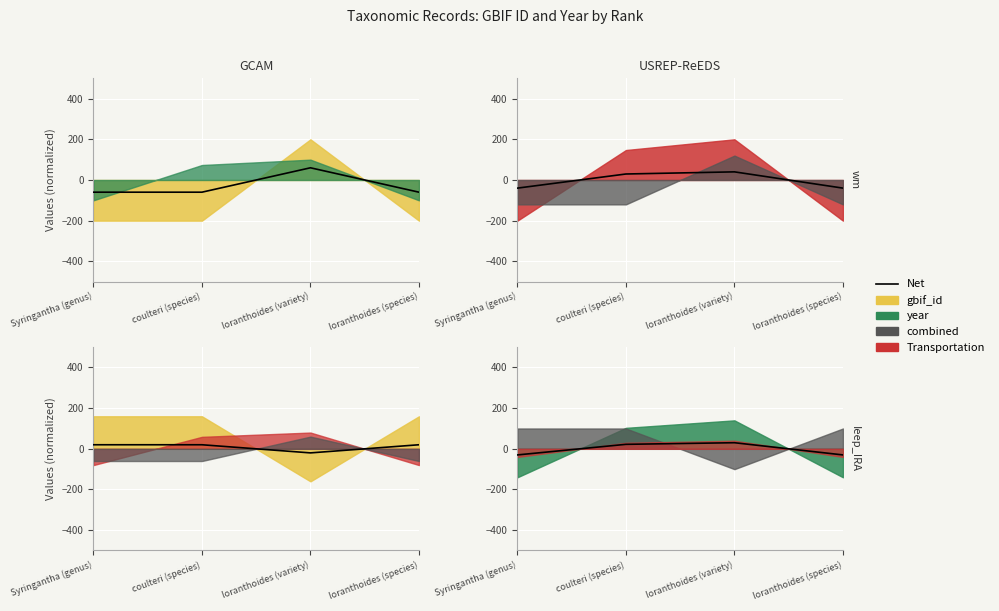

Where is the first local maximum?

loranthoides (variety)